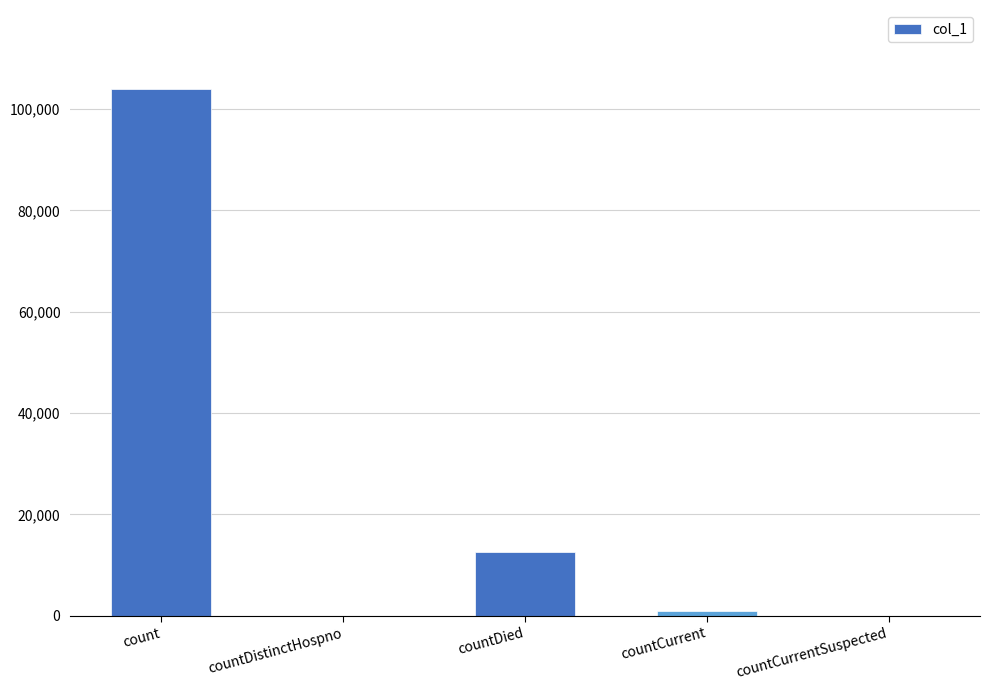

Which has a higher value, countDied or count?

count